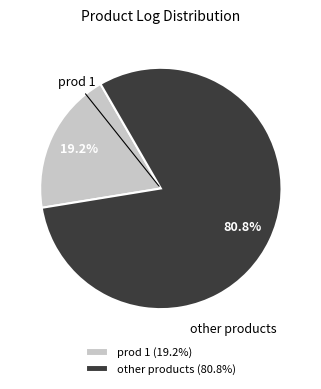

To the nearest percent, what is the difference between the largest and smallest slice percentages?

62%